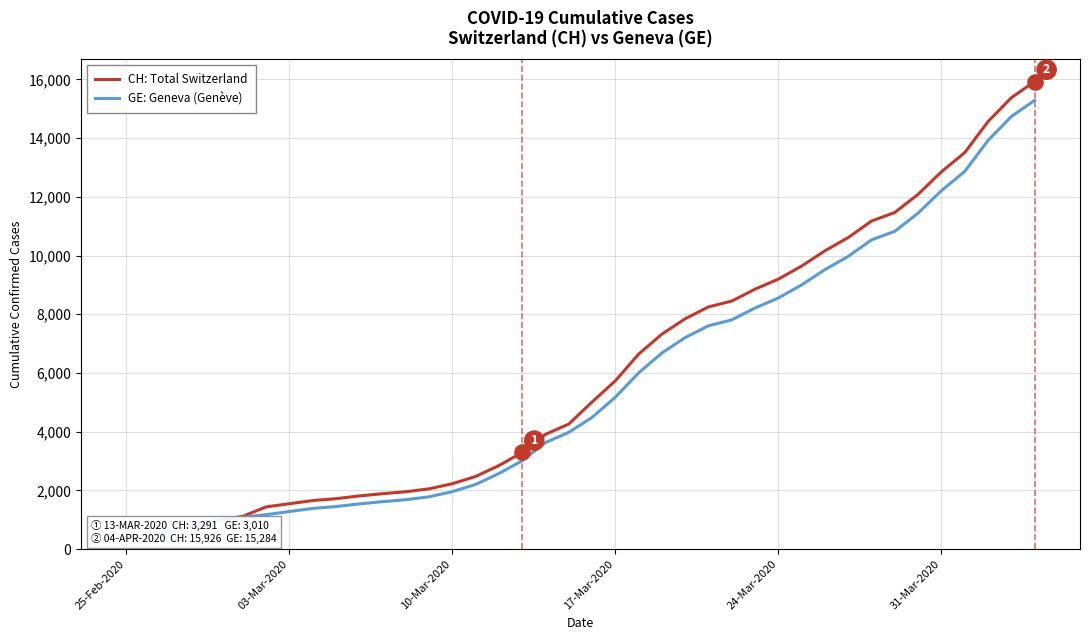

At how many categories does at least one series exceed 10760?

8